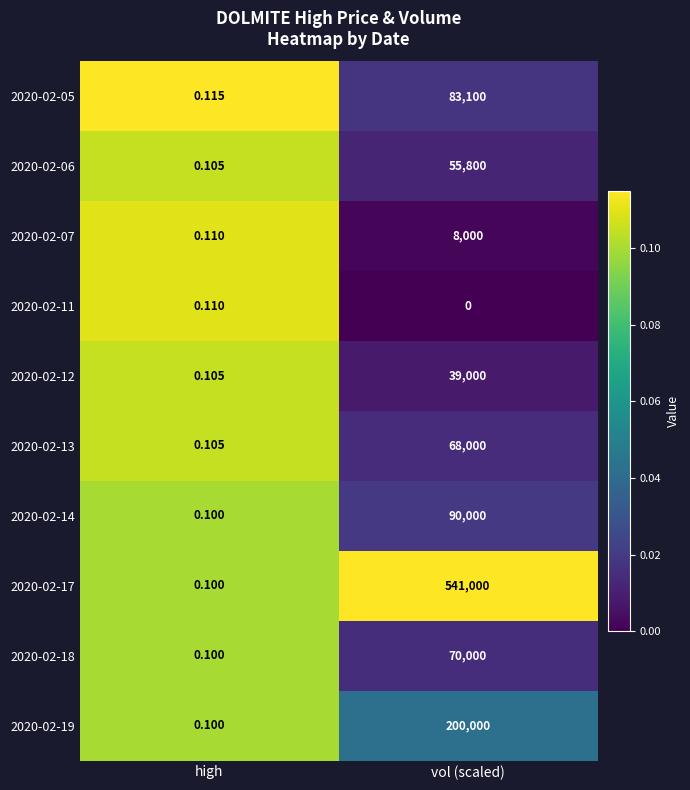

At which label is 2020-02-19 closest to 100000?

high